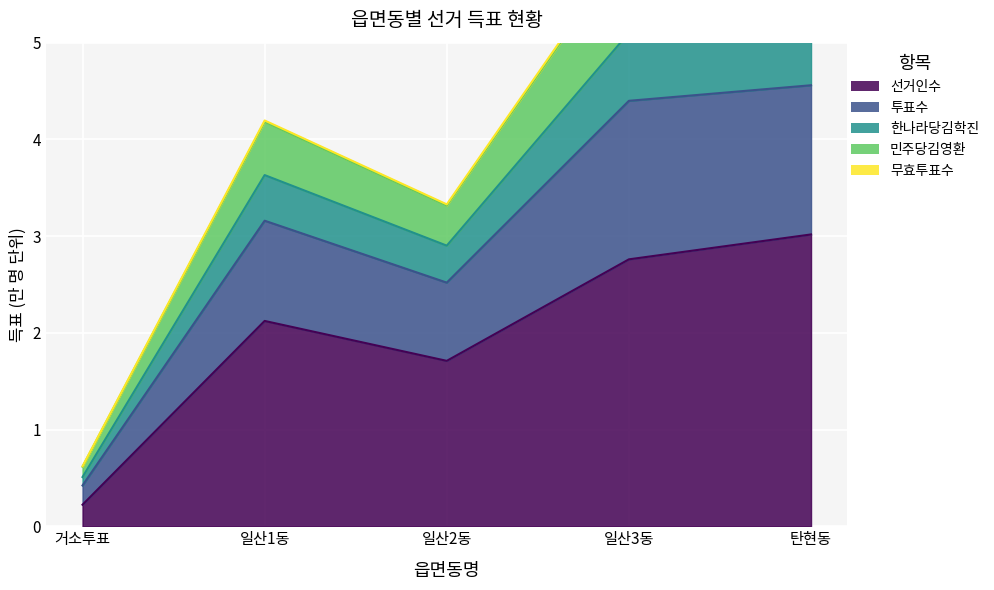

Does the chart display data point markers on the line(s)?

No